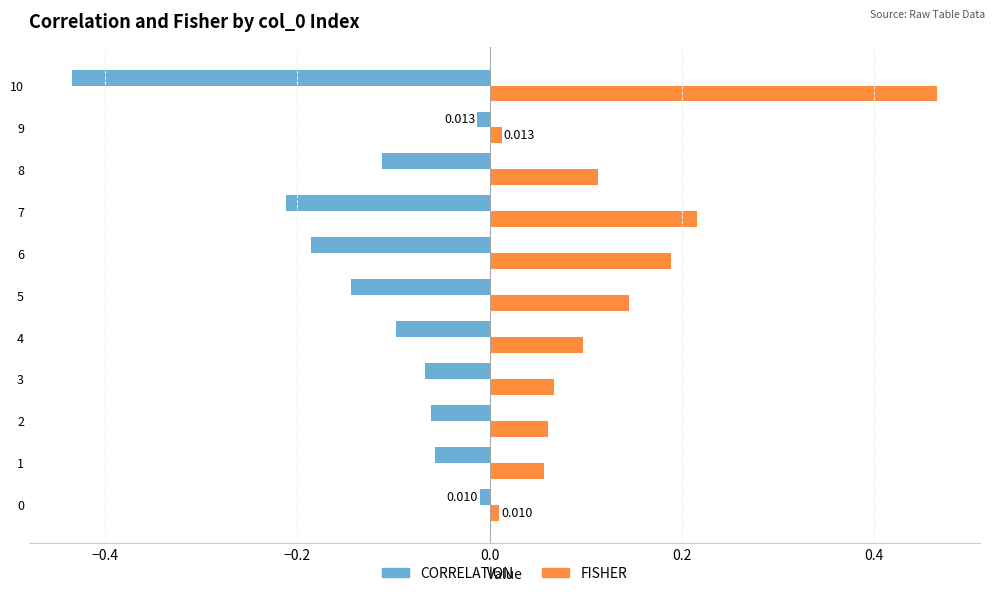

Which series has the largest range (max minus min)?

FISHER